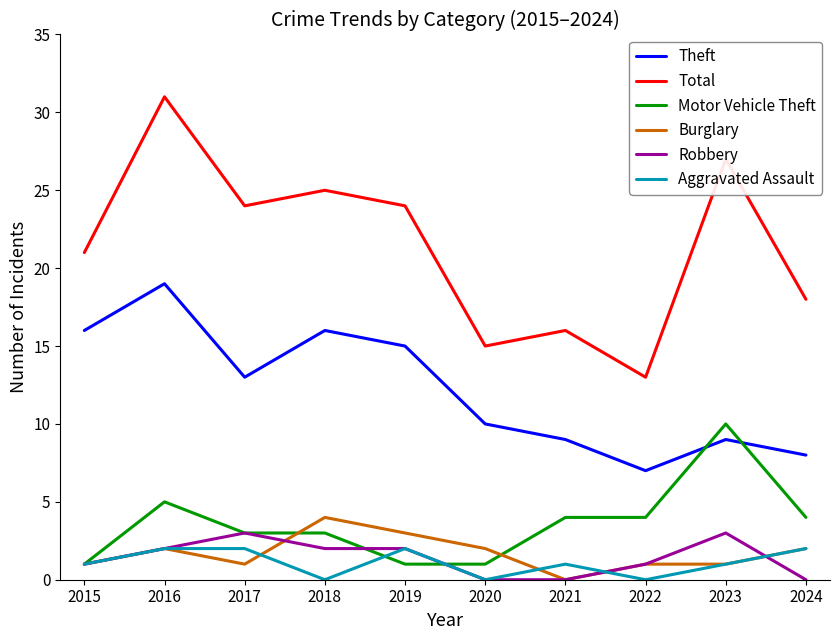

What is the lowest value of the Theft series?

7